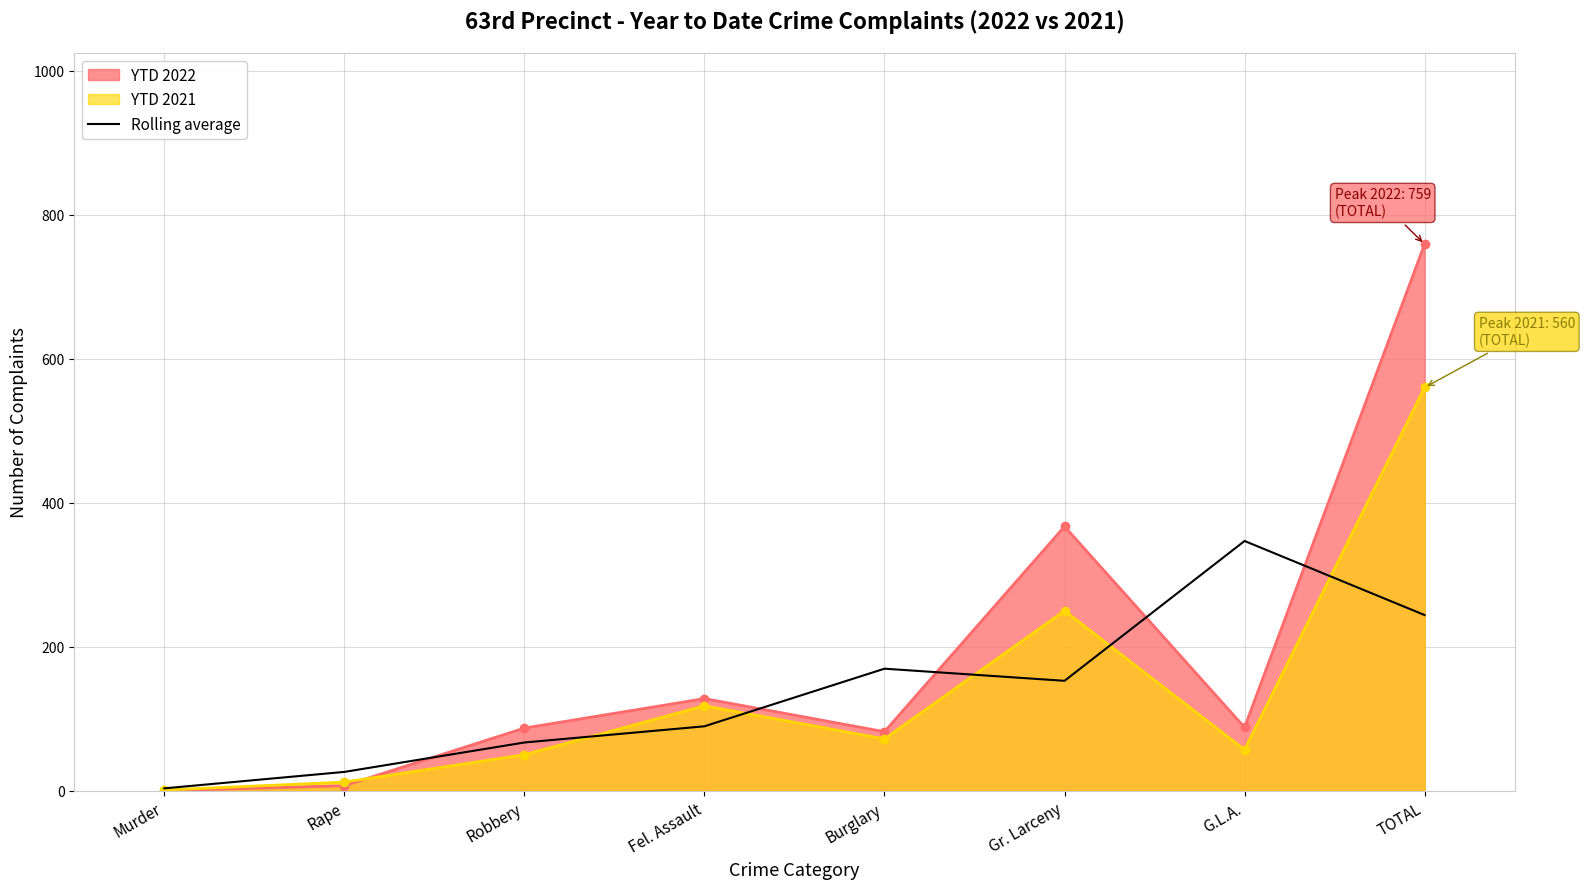

What is the spread (max minus min) of values at Gr. Larceny?

214.3